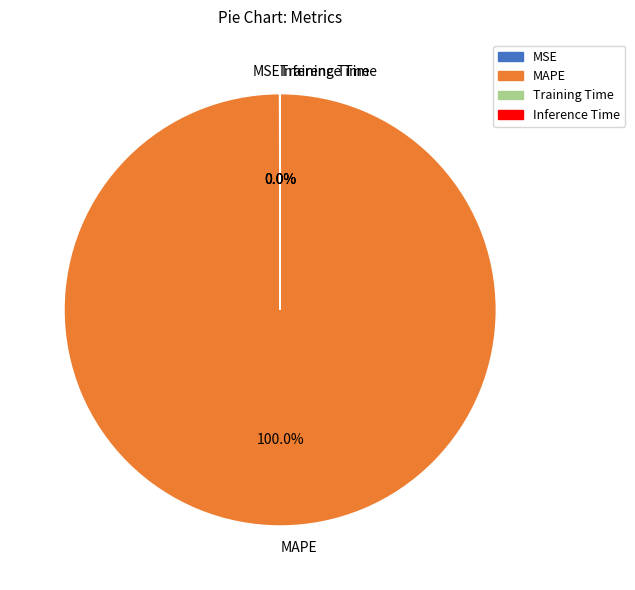

Which slice is the largest?

MAPE